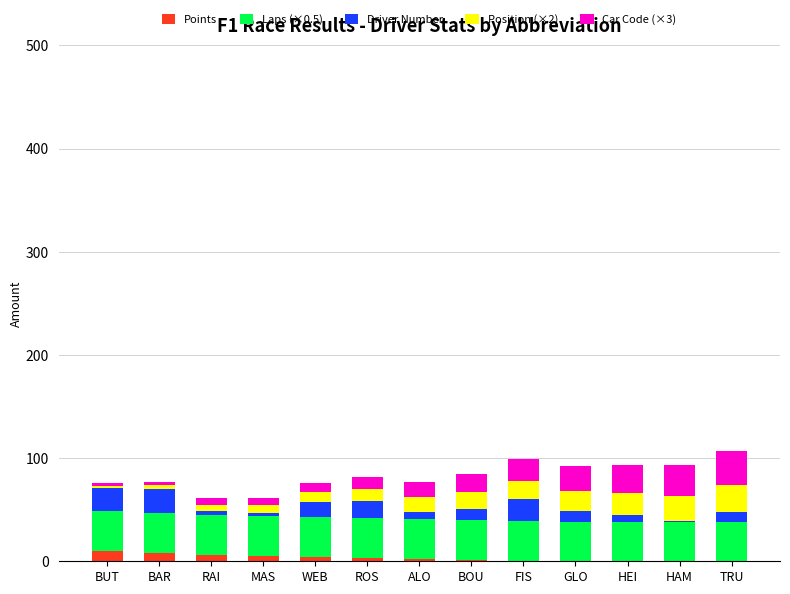

The Points series shows 0.0 at GLO. True or false?

True